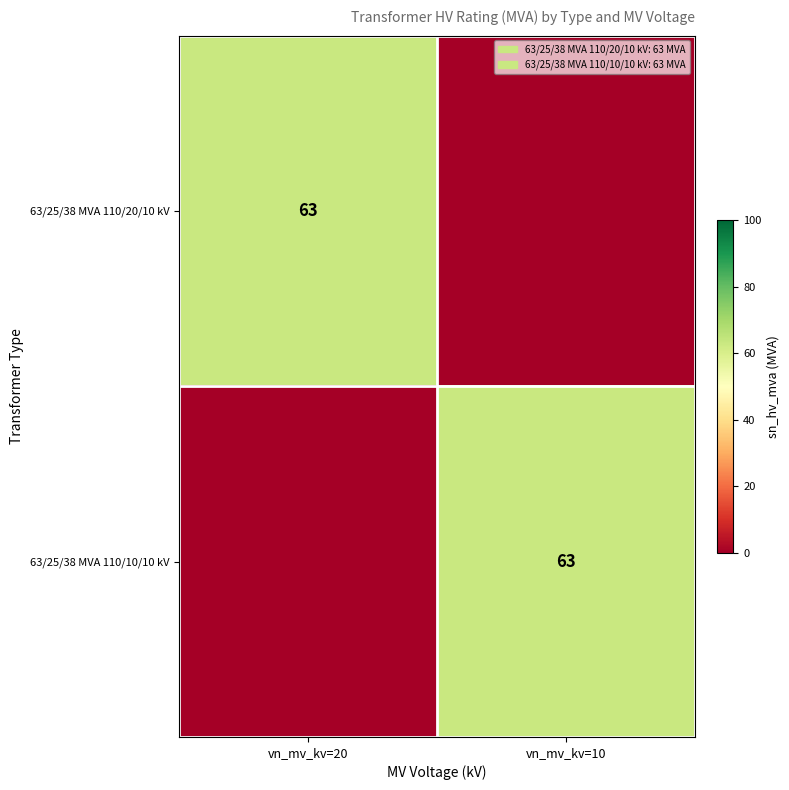

The value of 63/25/38 MVA 110/20/10 kV at vn_mv_kv=20 is 98. True or false?

False